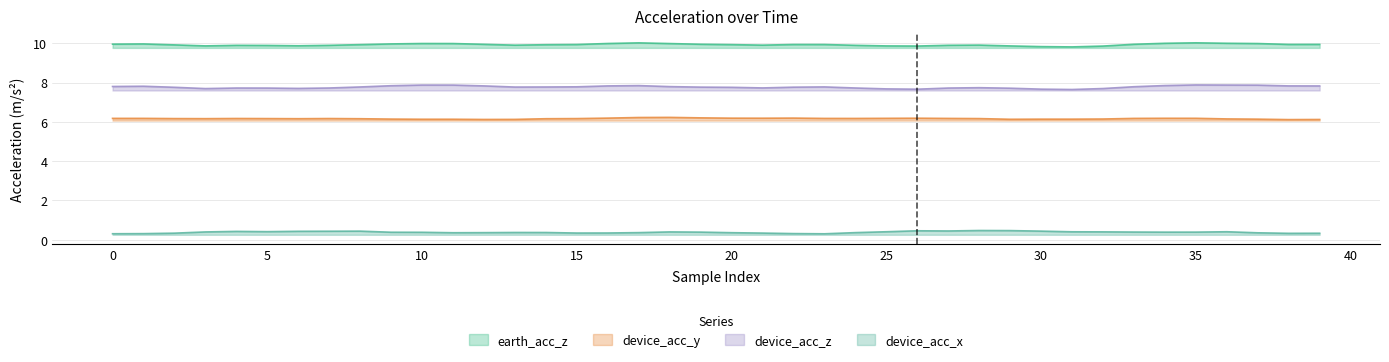

What is the sum of all earth_acc_z values?

397.1